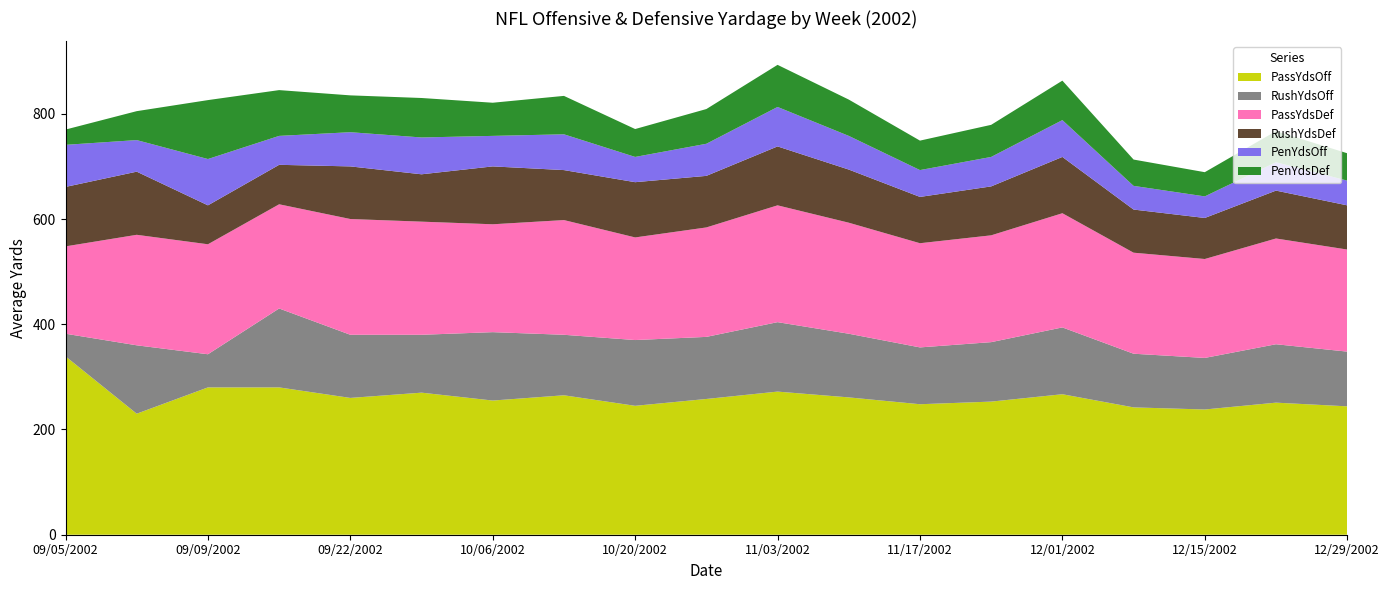

Reading right to left, extract all data points from this chart.

PassYdsOff: 12/29/2002=244	12/22/2002=251	12/15/2002=238	12/08/2002=242	12/01/2002=267	11/24/2002=253	11/17/2002=248	11/10/2002=261	11/03/2002=272	10/27/2002=258	10/20/2002=245	10/13/2002=265	10/06/2002=255	09/29/2002=270	09/22/2002=260	09/15/2002=280	09/09/2002=280	09/08/2002=230	09/05/2002=339
RushYdsOff: 12/29/2002=104	12/22/2002=111	12/15/2002=98	12/08/2002=102	12/01/2002=127	11/24/2002=113	11/17/2002=108	11/10/2002=121	11/03/2002=132	10/27/2002=118	10/20/2002=125	10/13/2002=115	10/06/2002=130	09/29/2002=110	09/22/2002=120	09/15/2002=150	09/09/2002=63	09/08/2002=130	09/05/2002=43
PassYdsDef: 12/29/2002=194	12/22/2002=201	12/15/2002=188	12/08/2002=192	12/01/2002=217	11/24/2002=203	11/17/2002=198	11/10/2002=211	11/03/2002=222	10/27/2002=208	10/20/2002=195	10/13/2002=218	10/06/2002=205	09/29/2002=215	09/22/2002=220	09/15/2002=198	09/09/2002=209	09/08/2002=210	09/05/2002=166
RushYdsDef: 12/29/2002=84	12/22/2002=91	12/15/2002=78	12/08/2002=82	12/01/2002=107	11/24/2002=93	11/17/2002=88	11/10/2002=101	11/03/2002=112	10/27/2002=98	10/20/2002=105	10/13/2002=95	10/06/2002=110	09/29/2002=90	09/22/2002=100	09/15/2002=75	09/09/2002=74	09/08/2002=120	09/05/2002=113
PenYdsOff: 12/29/2002=47	12/22/2002=54	12/15/2002=41	12/08/2002=45	12/01/2002=70	11/24/2002=56	11/17/2002=51	11/10/2002=64	11/03/2002=75	10/27/2002=61	10/20/2002=48	10/13/2002=68	10/06/2002=58	09/29/2002=70	09/22/2002=65	09/15/2002=55	09/09/2002=88	09/08/2002=60	09/05/2002=80
PenYdsDef: 12/29/2002=52	12/22/2002=59	12/15/2002=46	12/08/2002=50	12/01/2002=75	11/24/2002=61	11/17/2002=56	11/10/2002=69	11/03/2002=80	10/27/2002=66	10/20/2002=53	10/13/2002=73	10/06/2002=63	09/29/2002=75	09/22/2002=70	09/15/2002=87	09/09/2002=112	09/08/2002=55	09/05/2002=29